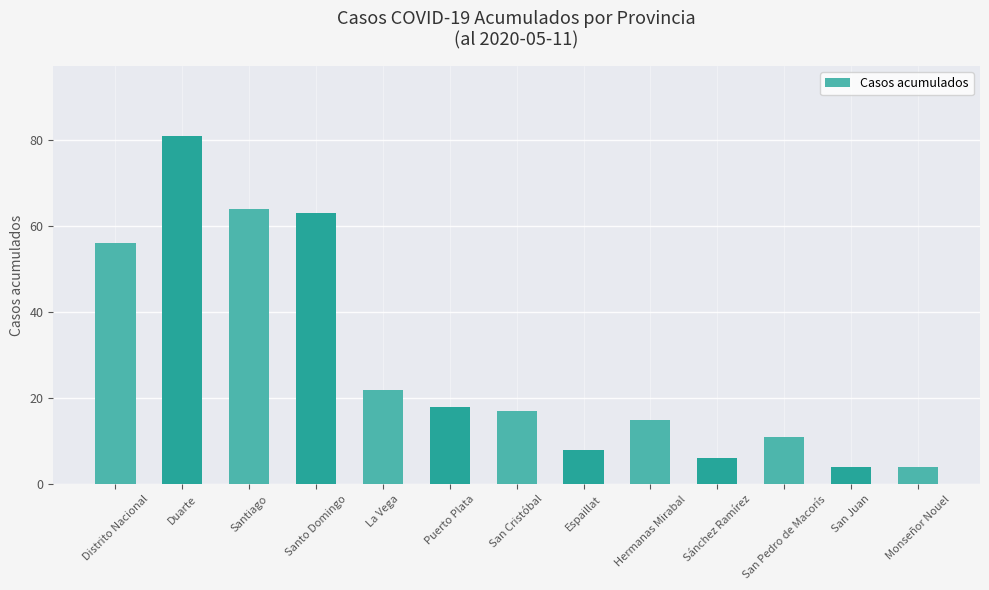

What is the label of the 8th bar from the right?

Puerto Plata